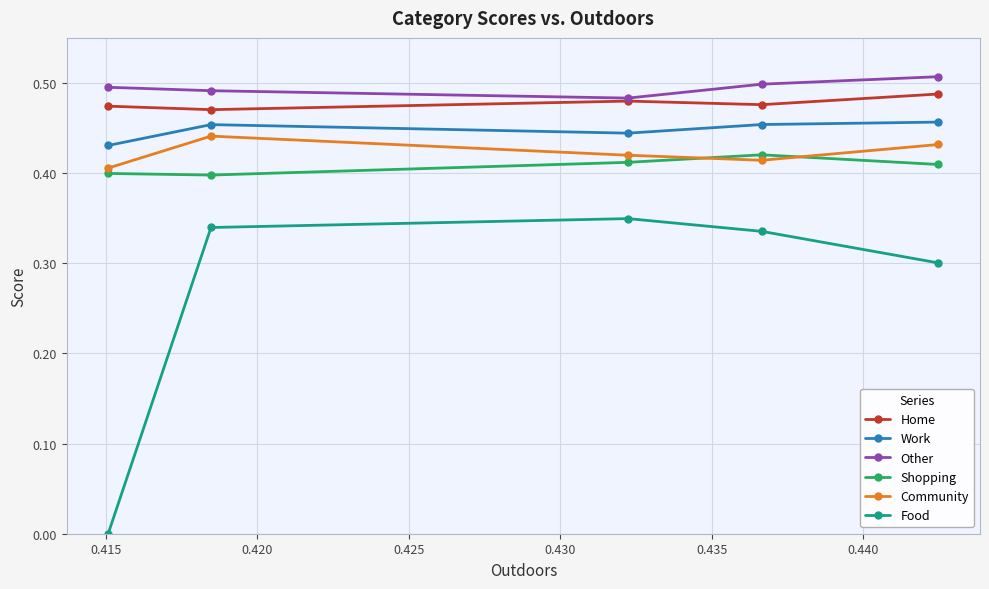

Which series has the largest total across all categories?

Other